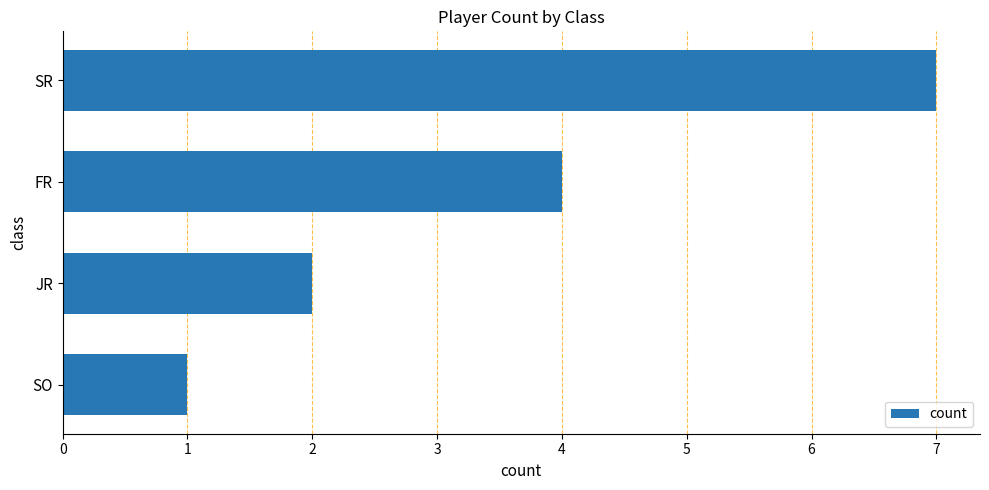

Count the values in the range 2 to 7.

3